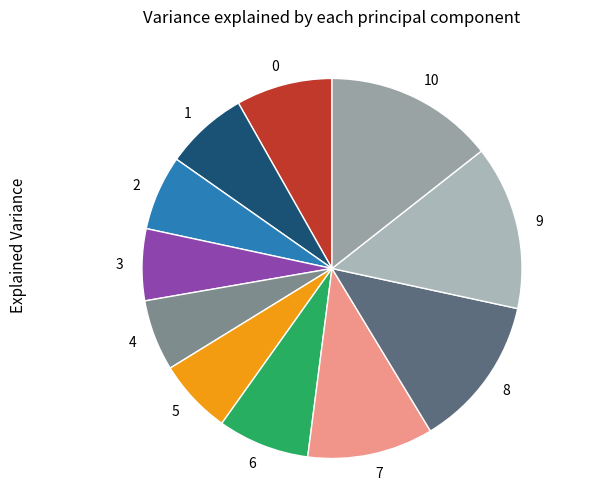

True or false: 1 accounts for 16% of the total.

False